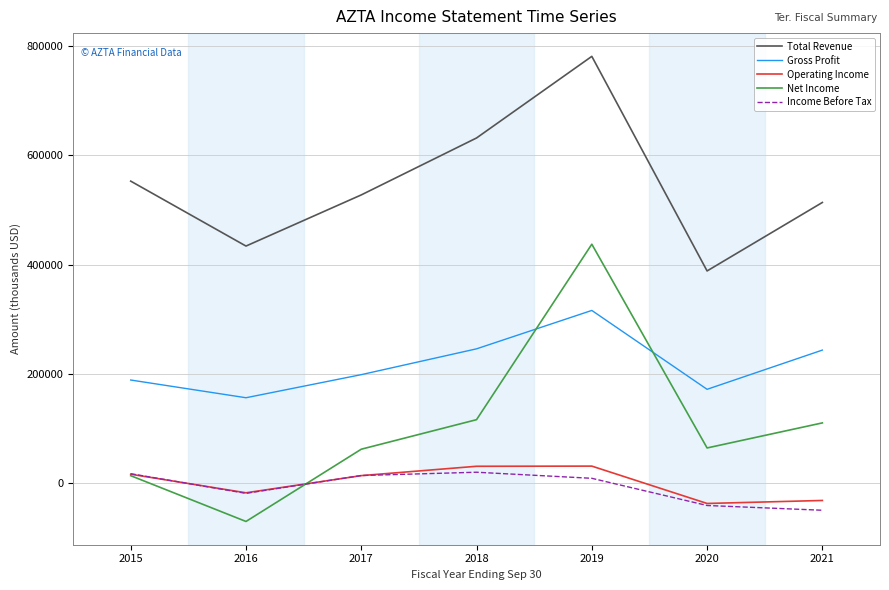

Does the chart display data point markers on the line(s)?

No